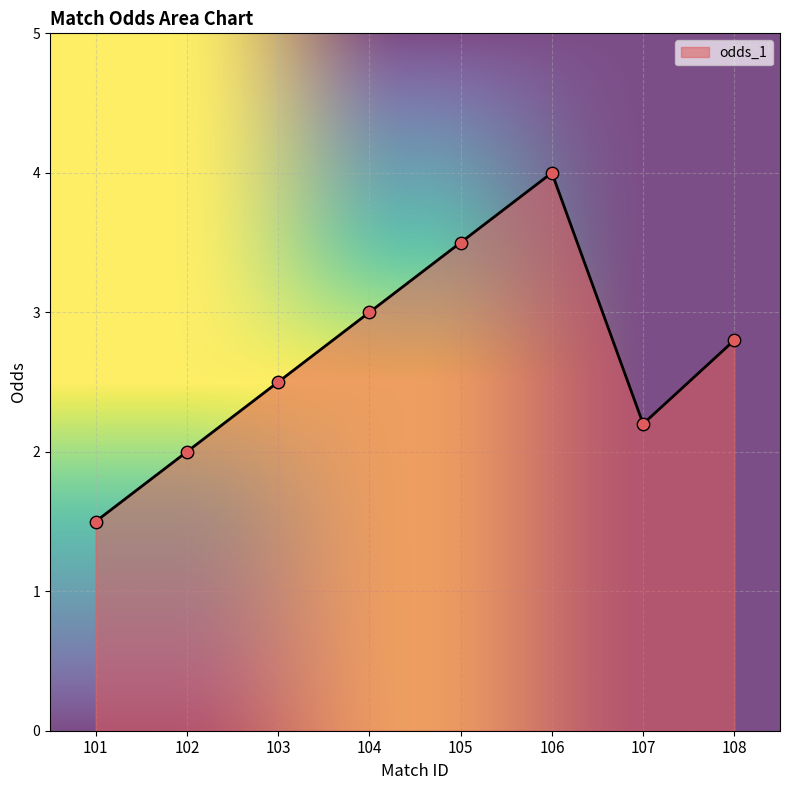

What is the change in value from 101 to 103?

+1.0